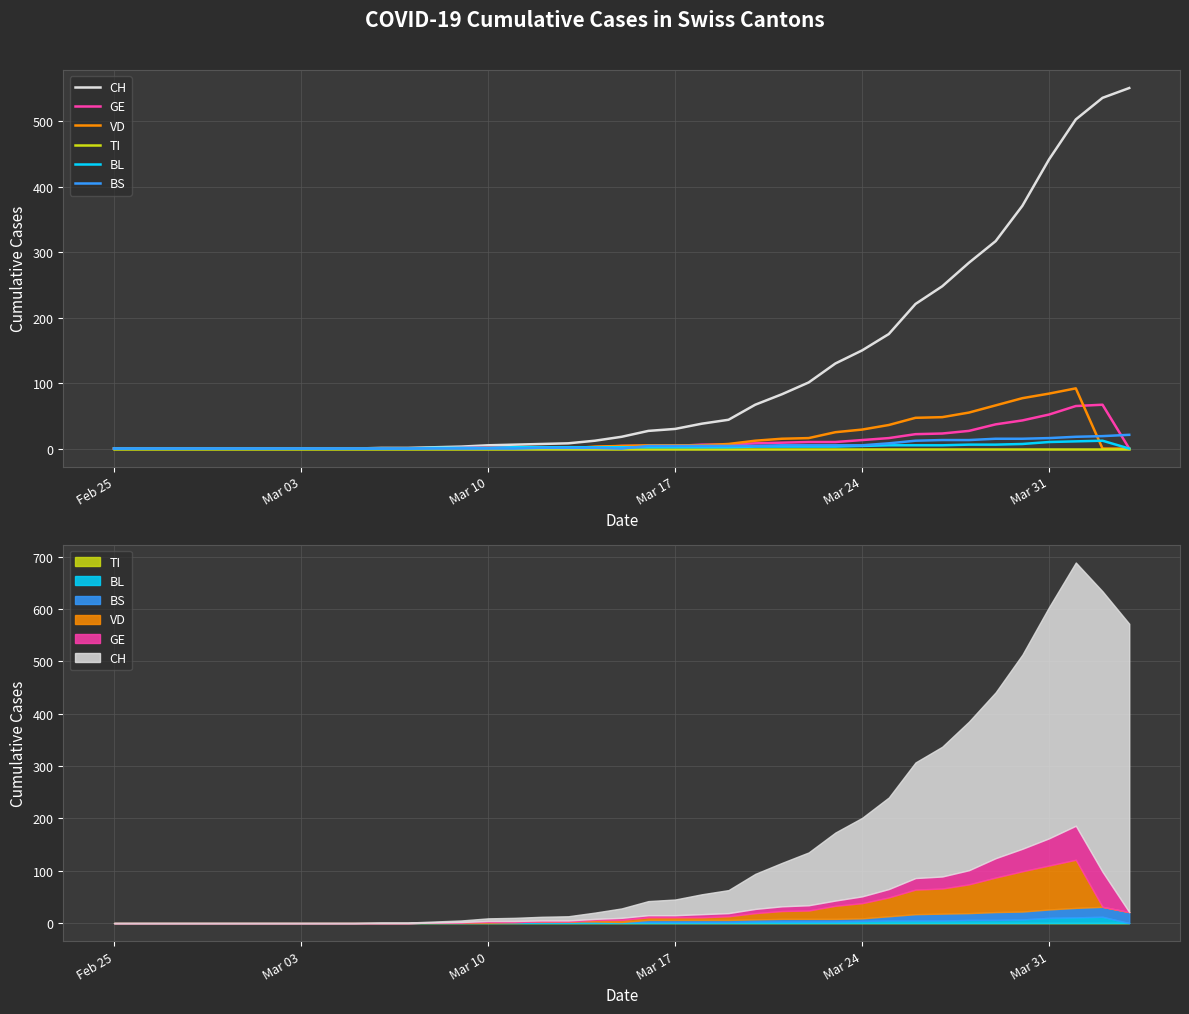

What are all the series names shown in the legend?

CH, GE, VD, TI, BL, BS